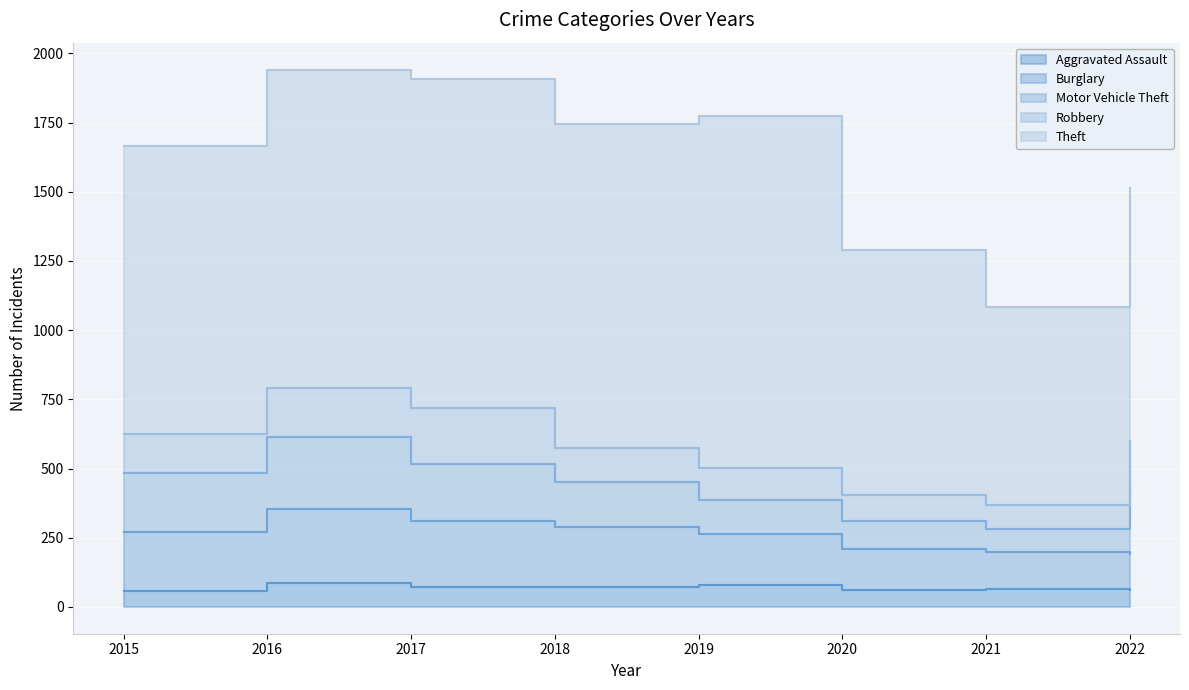

What is the difference between the highest and lowest values at 2021?

650